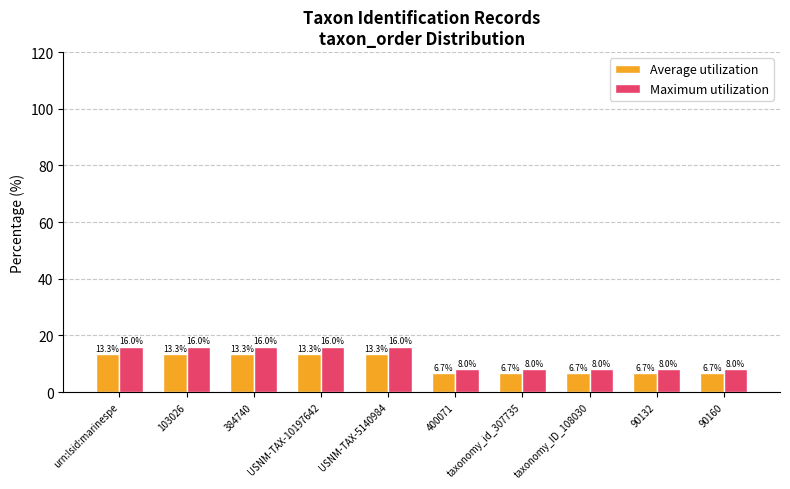

The value of Maximum utilization at taxonomy_id_307735 is 8.0. True or false?

True